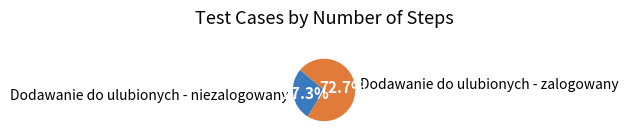

To the nearest percent, what portion does Dodawanie do ulubionych - zalogowany represent?

73%